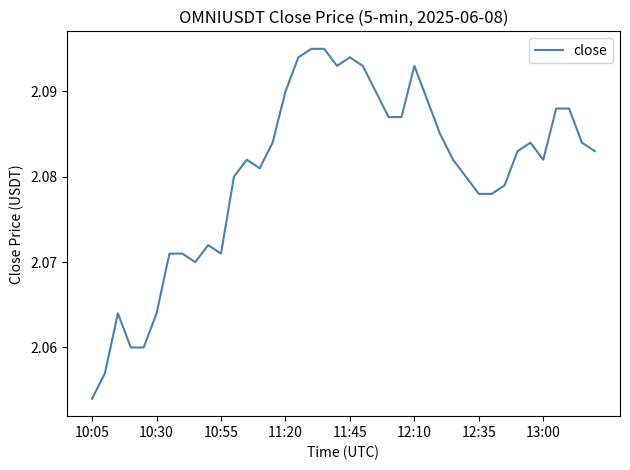

True or false: there are more than 1 points higher than both neighbors.

True